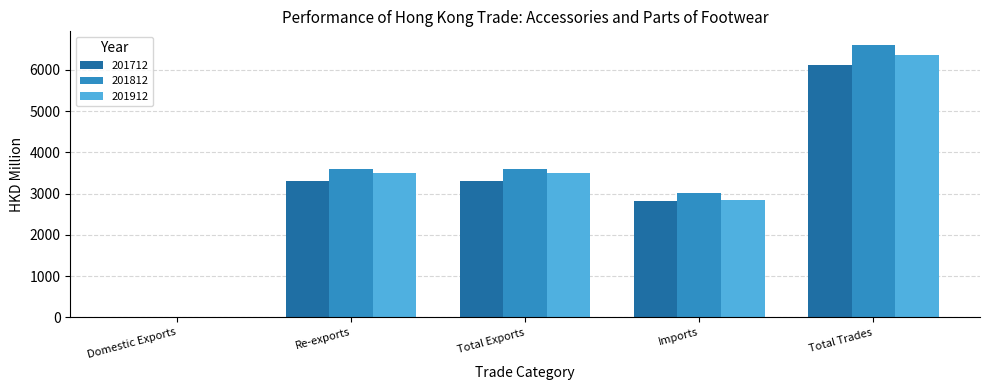

Which category has the highest value across all series?

Total Trades